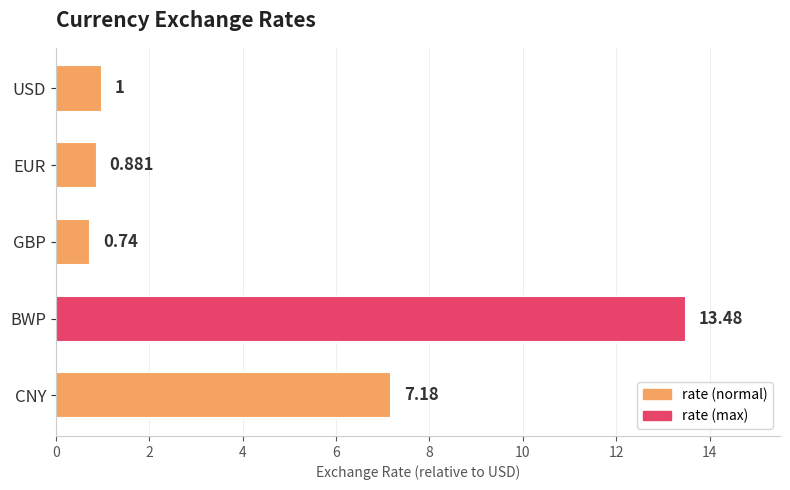

List the labels in order of value, smallest first.

GBP, EUR, USD, CNY, BWP